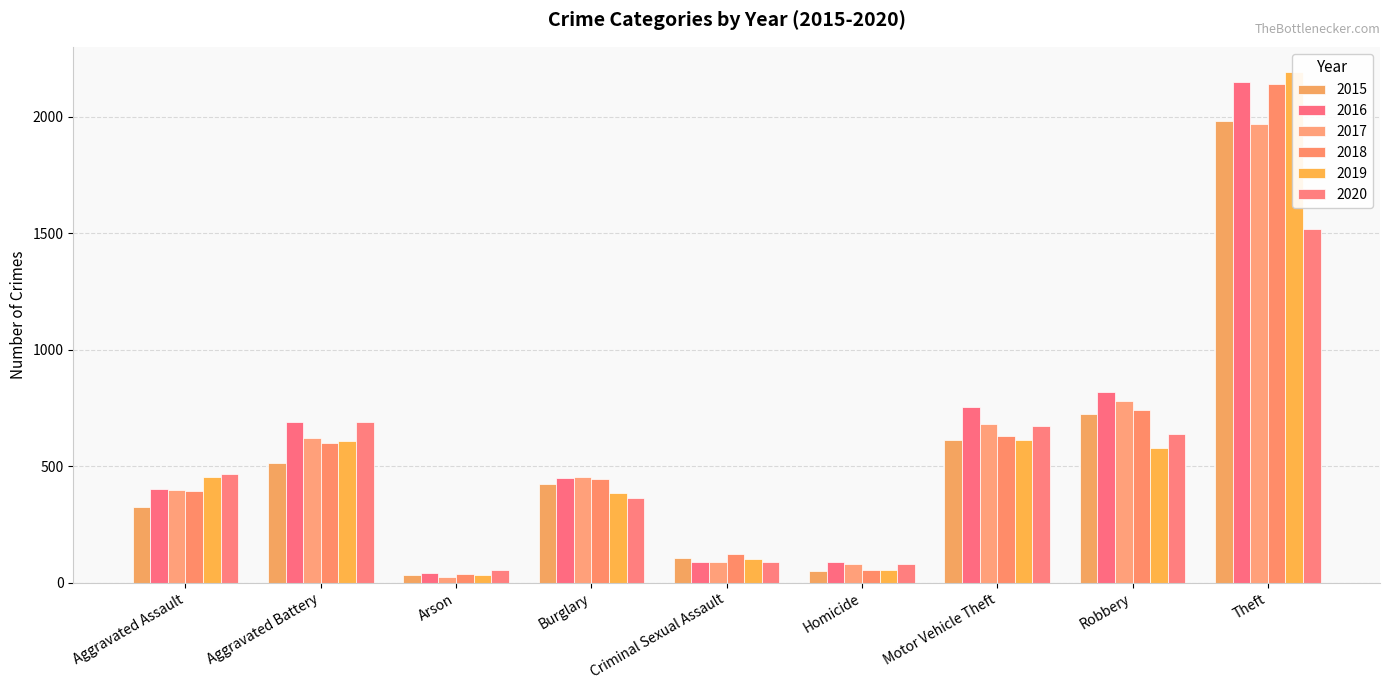

What are all the series names shown in the legend?

2015, 2016, 2017, 2018, 2019, 2020